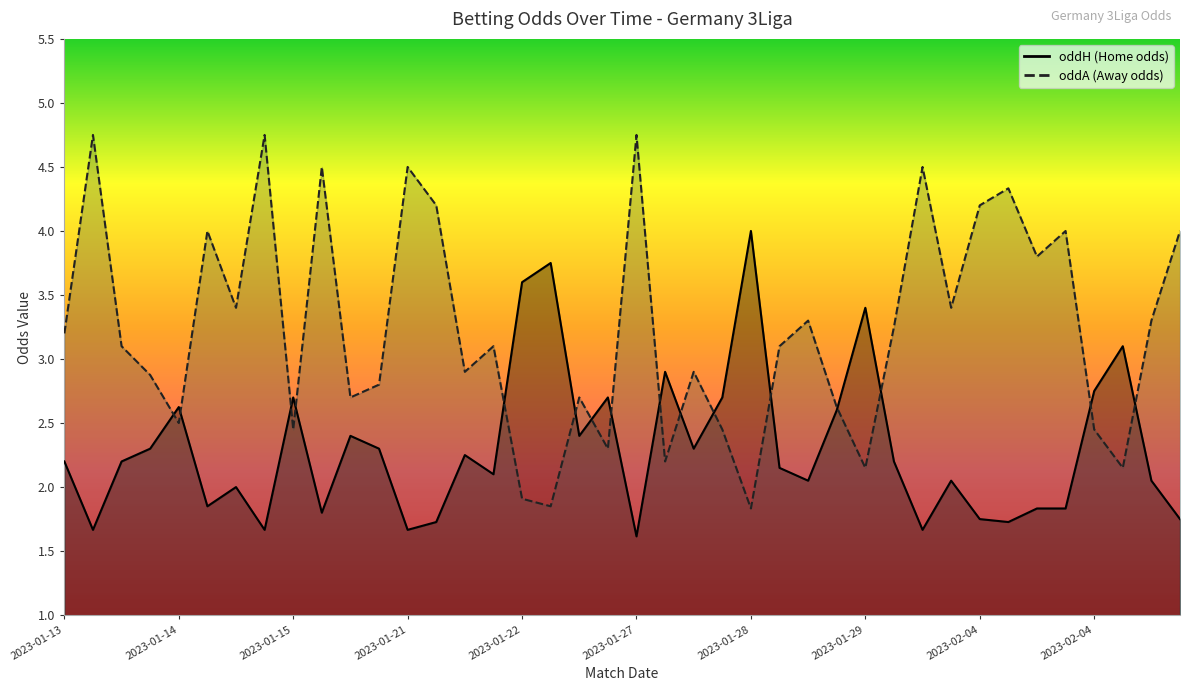

Which category has the lowest value across all series?

2023-01-27